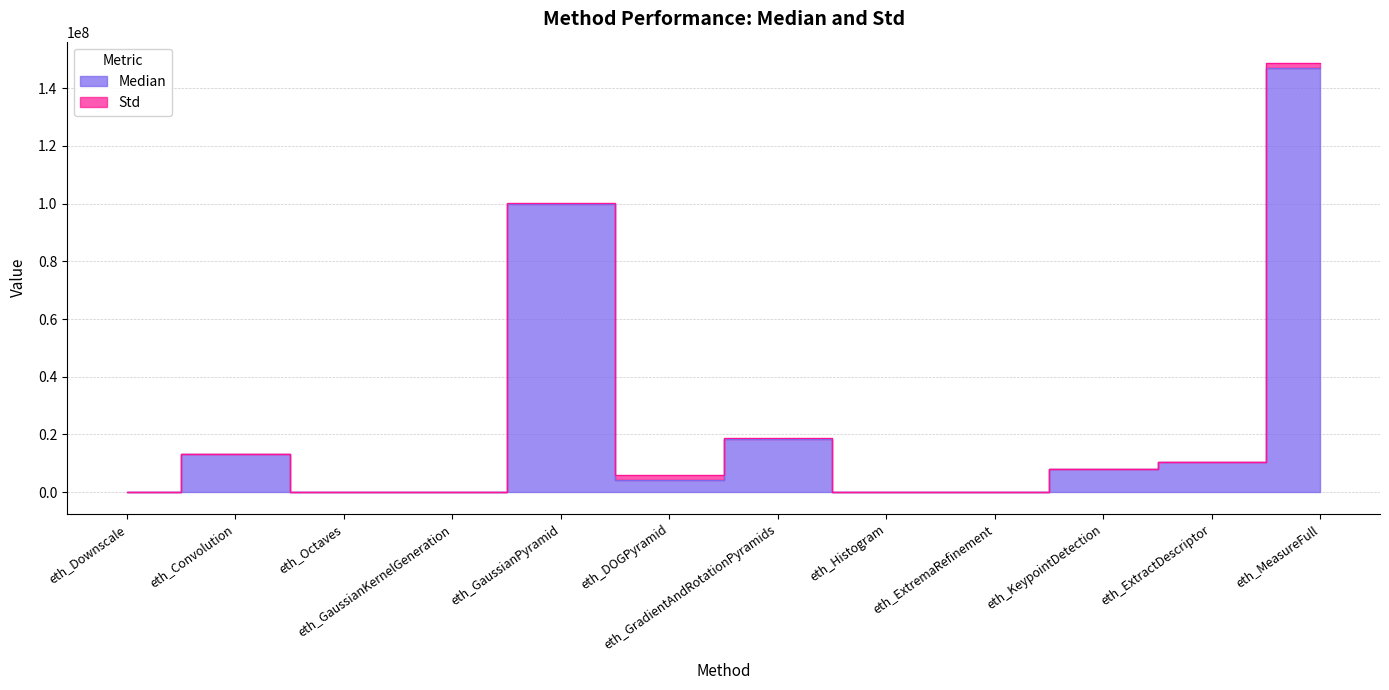

How many values are below 8117338?

6